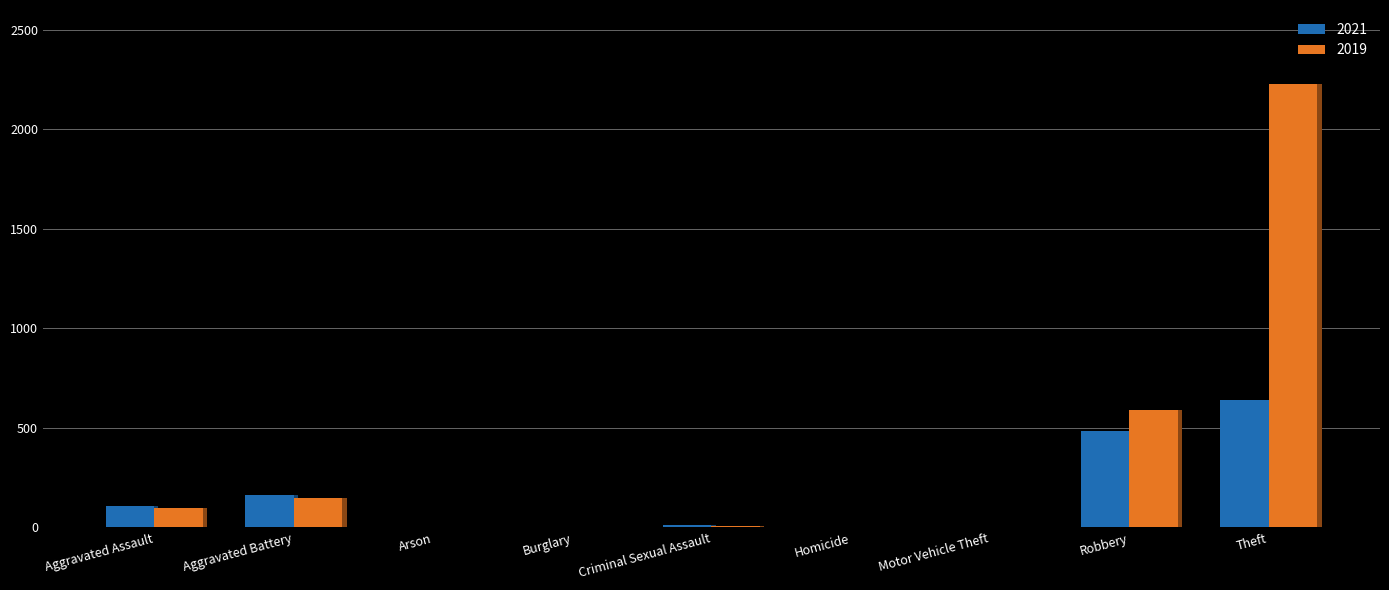

What is the label of the 5th bar from the left?

Criminal Sexual Assault